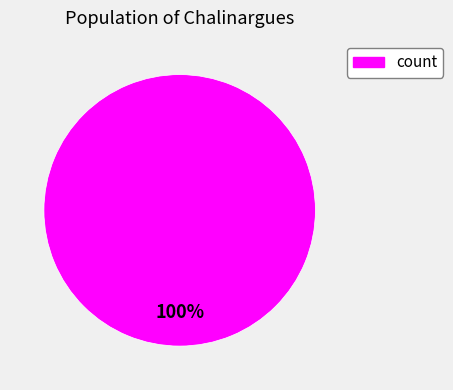

What percentage is the count slice, to the nearest percent?

100%